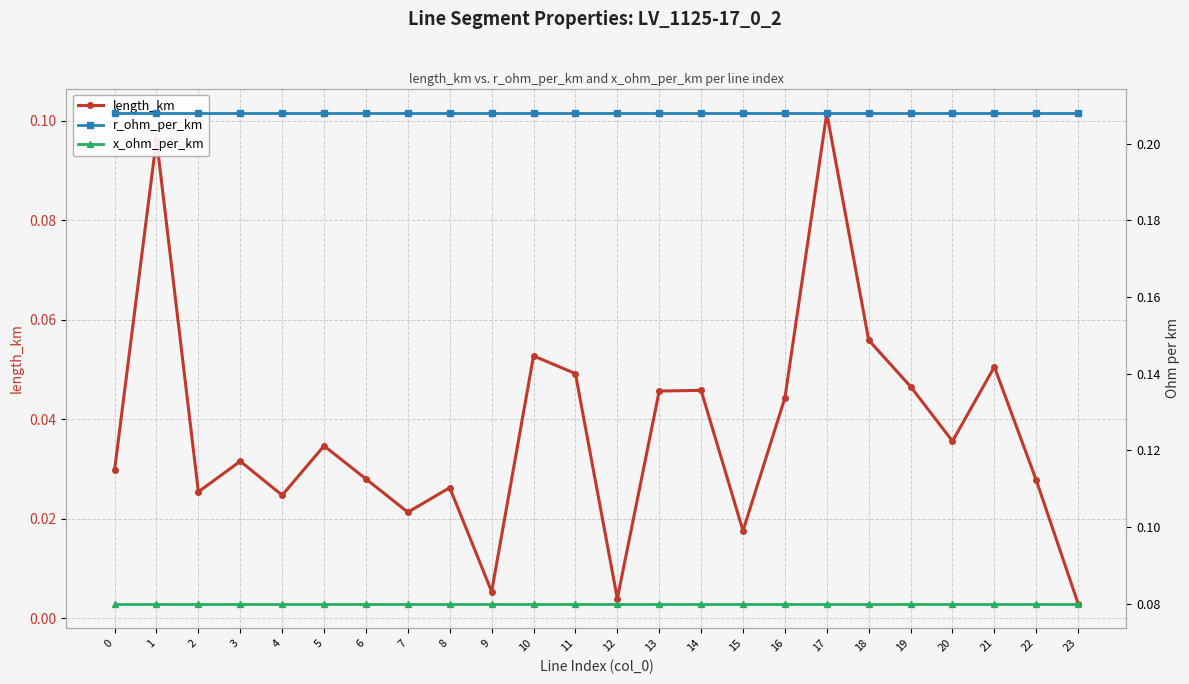

Where is the first local minimum for length_km?

2